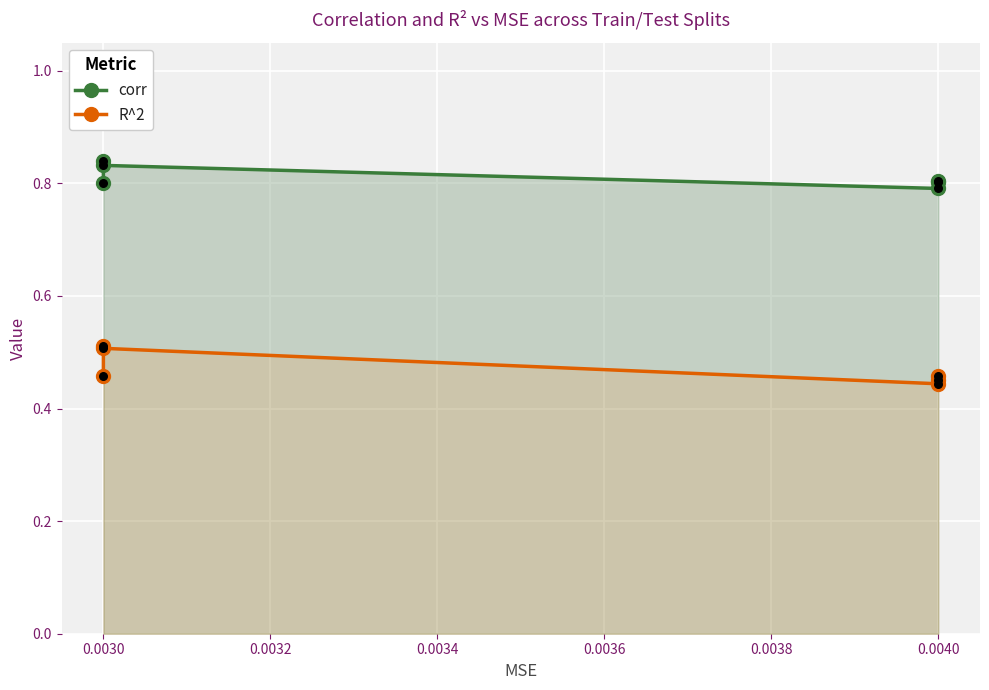

What is the total value across all series at 0.0030?

1.3